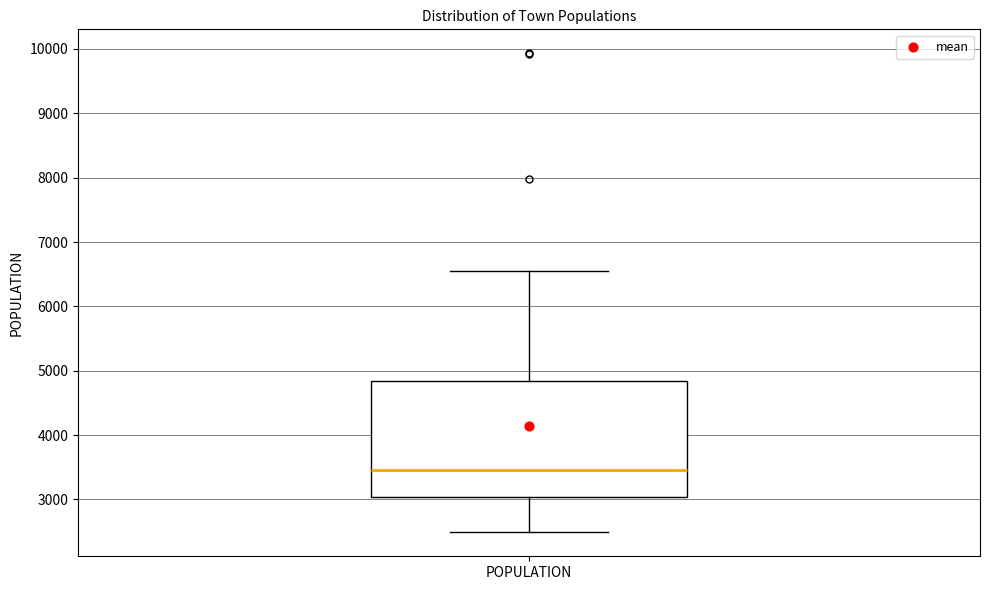

Where does the median line of the box for POPULATION sit on the y-axis? The values are not printed on the chart, so give them approximately, as read against the axis.

3500